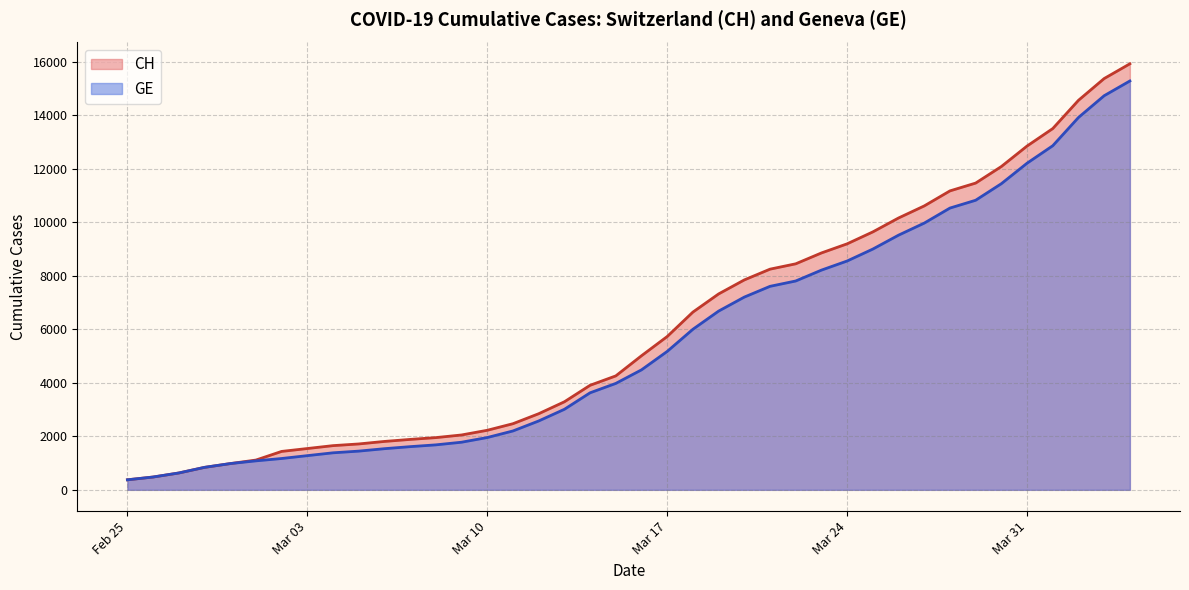

What is the minimum value shown in the chart?

375